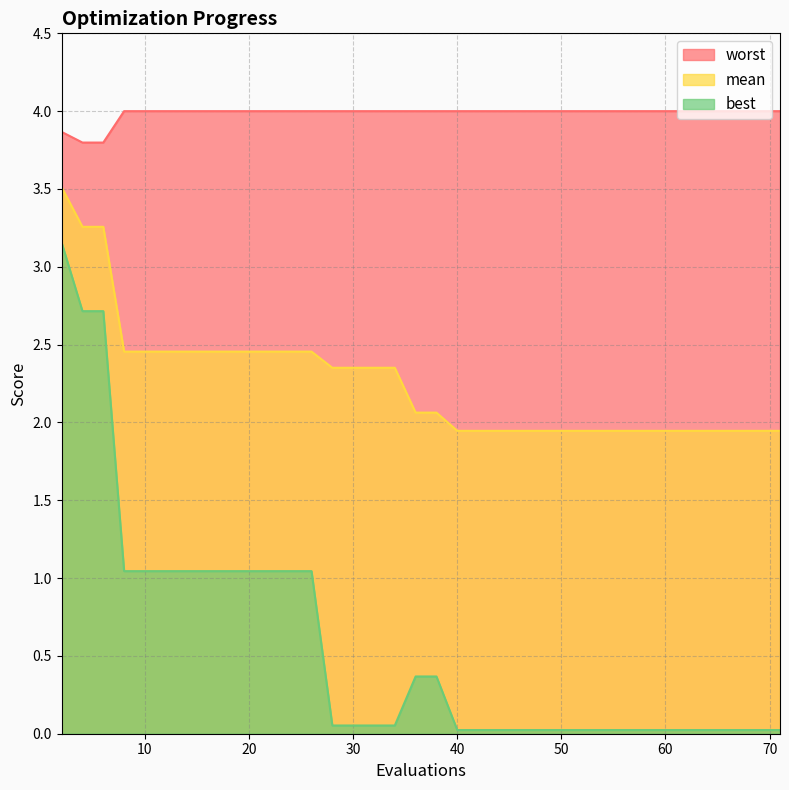

What are all the series names shown in the legend?

worst, mean, best